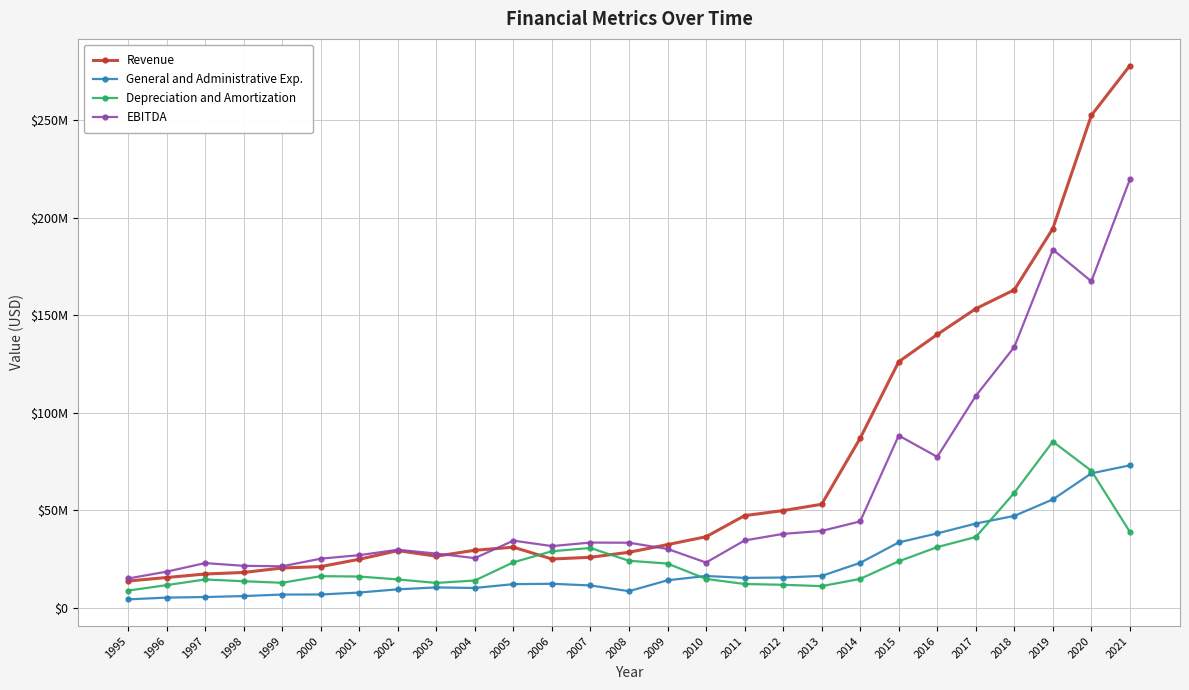

What is the difference between the maximum and minimum values in the EBITDA series?

204582000